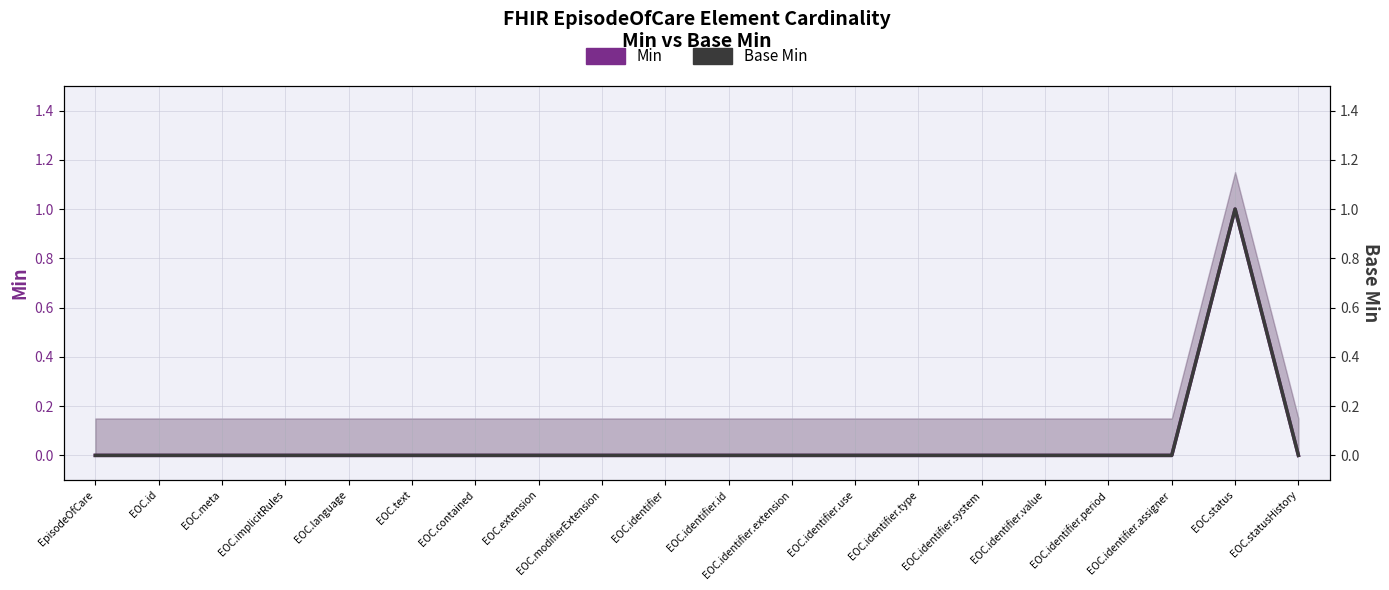

Does the chart display data point markers on the line(s)?

No